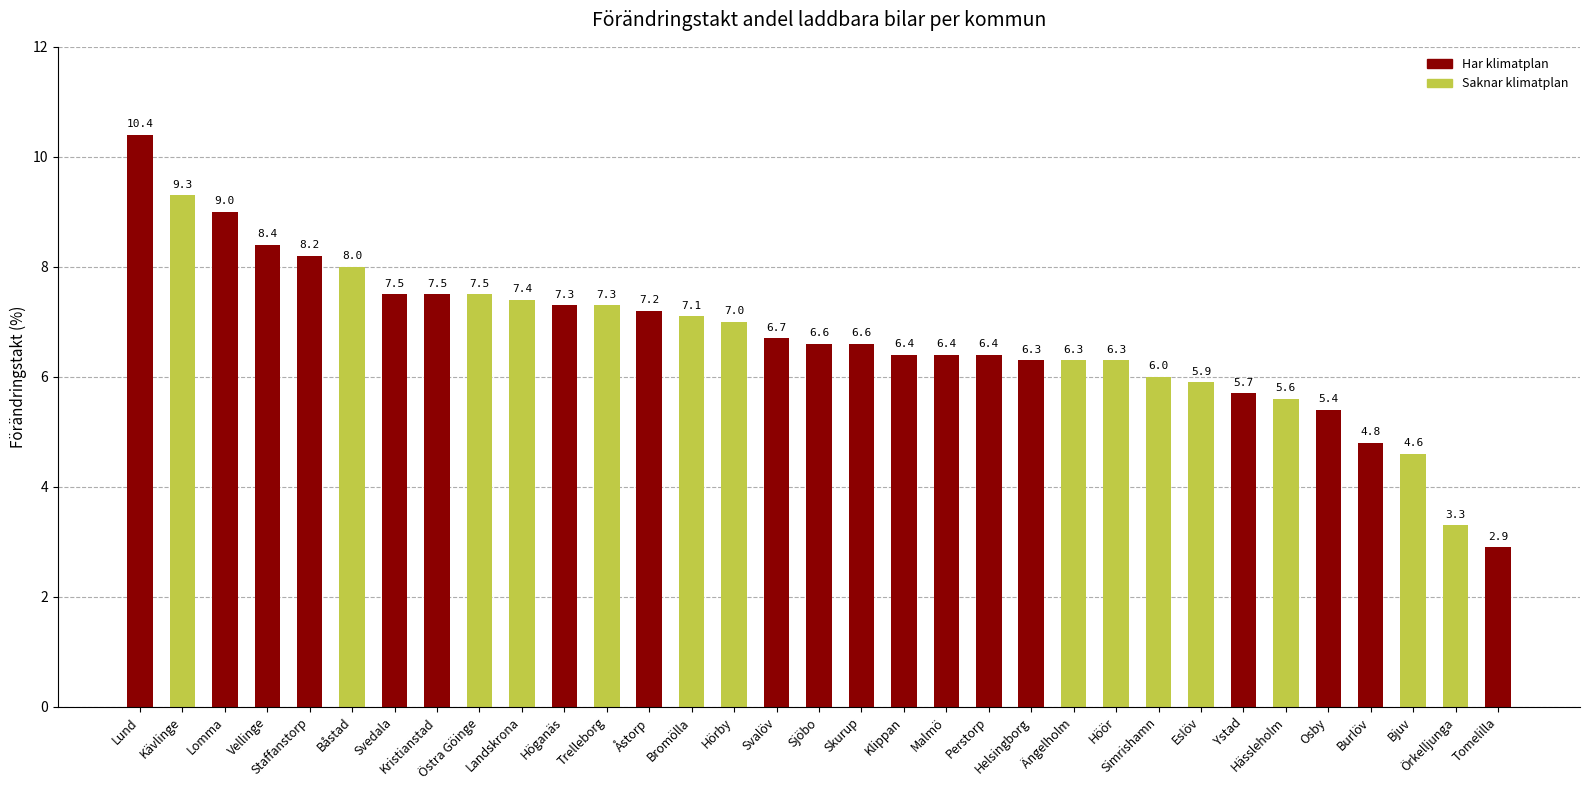

Where is the data nearest to the value 6?

Simrishamn